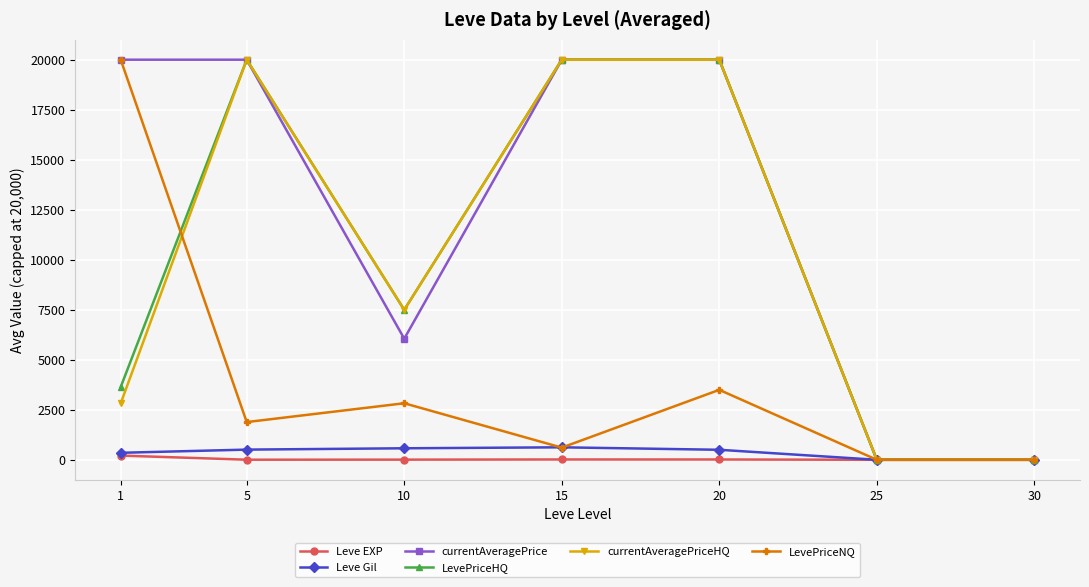

At how many categories does at least one series exceed 14144?

4